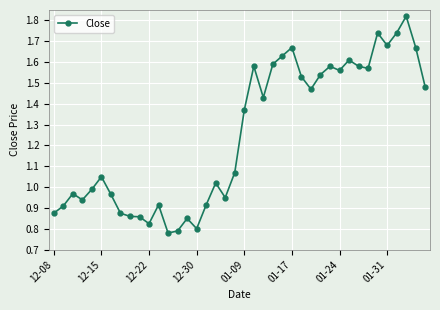

True or false: there are more than 2 points higher than both neighbors.

True